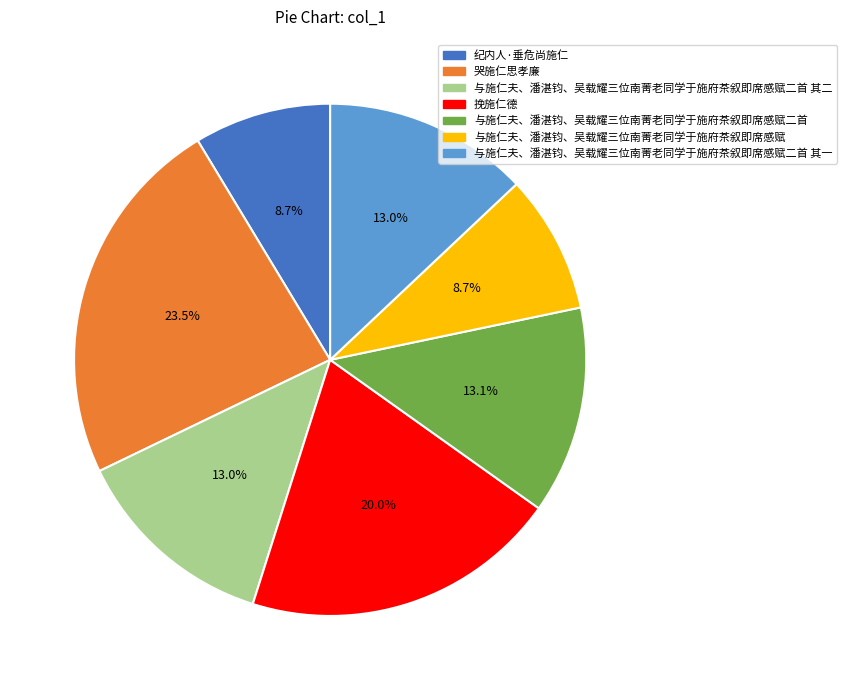

Between 挽施仁德 and 与施仁夫、潘湛钧、吴载耀三位南菁老同学于施府茶叙即席感赋, which is larger?

挽施仁德